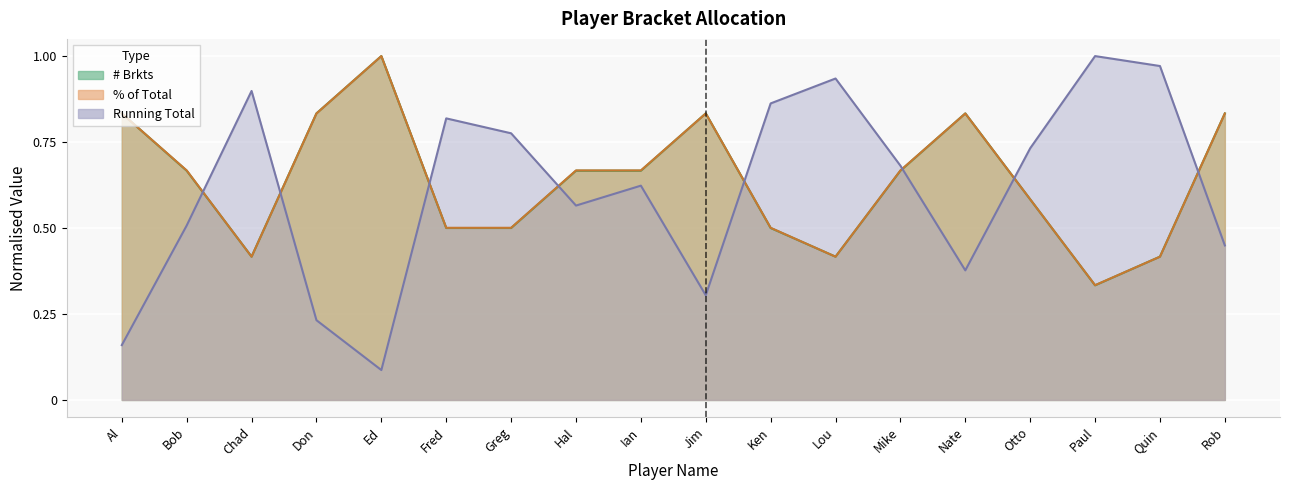

What is the smallest value displayed?

0.1